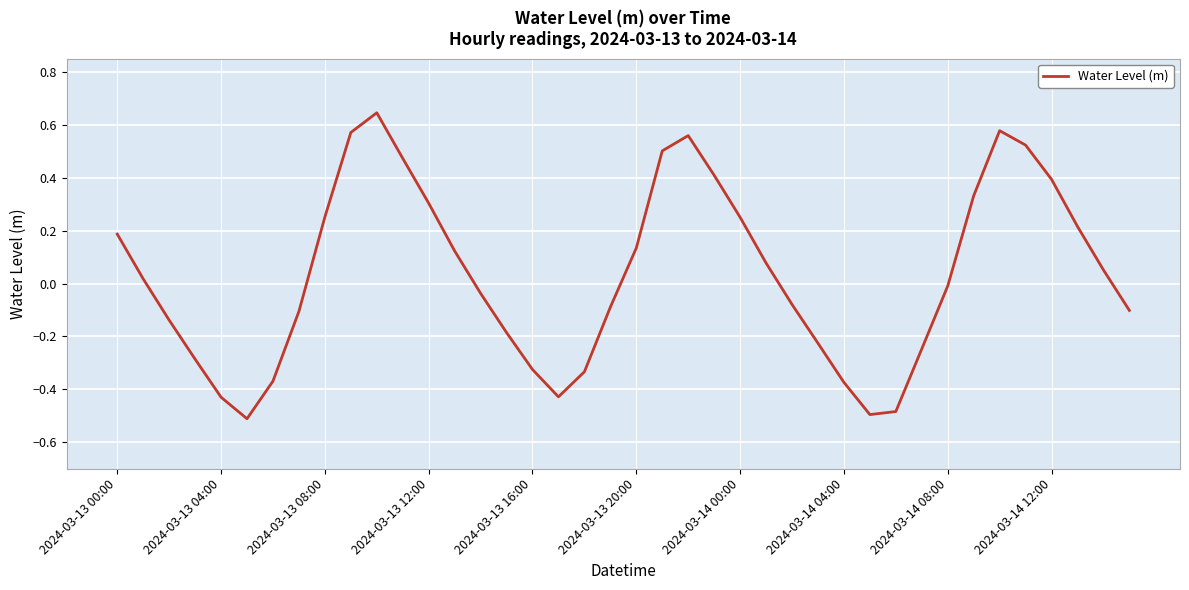

What is the difference between the maximum and minimum values?

1.2